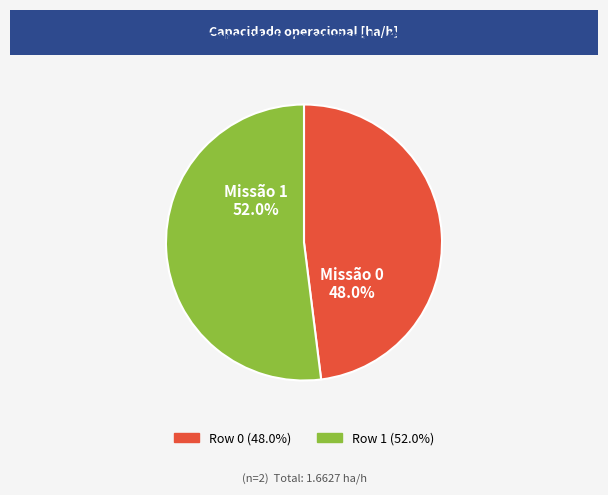

Which category has the smallest portion of the pie?

Row 0